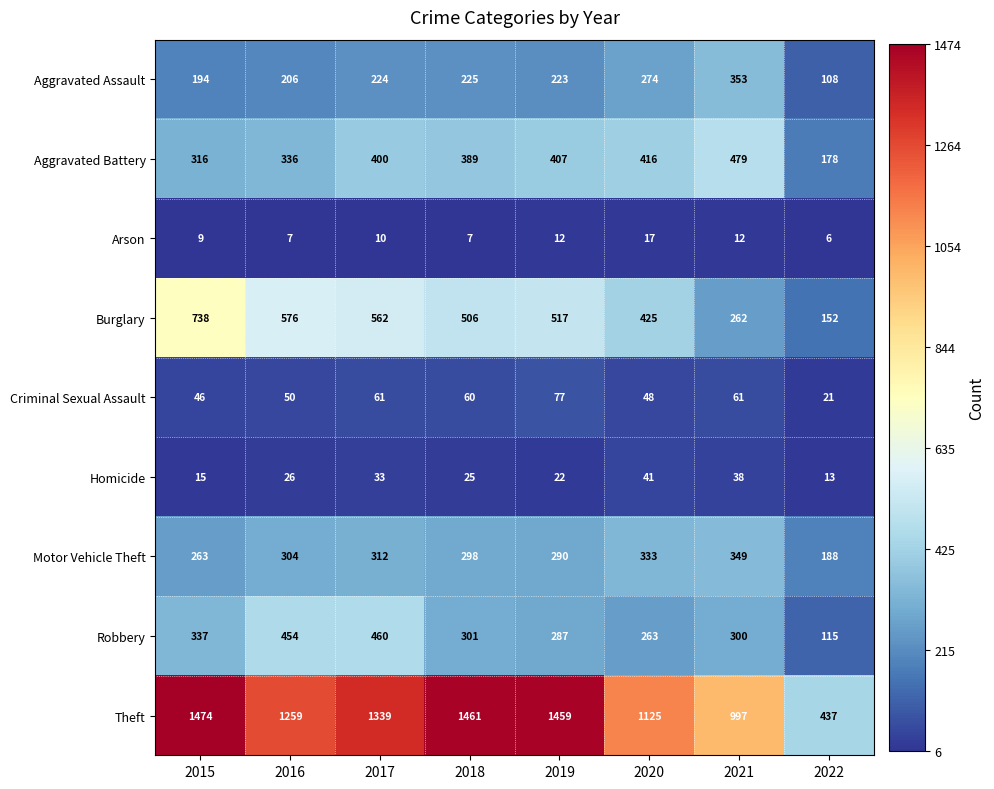

The Motor Vehicle Theft series shows 434 at 2019. True or false?

False